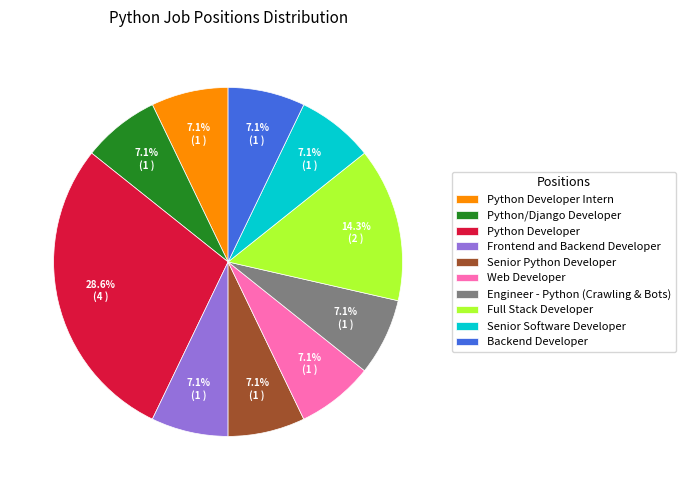

Which slice is the largest?

Python Developer